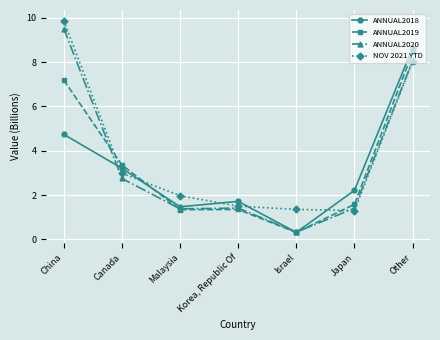

After their last crossing, which series has the higher values: ANNUAL2018 or ANNUAL2019?

ANNUAL2018